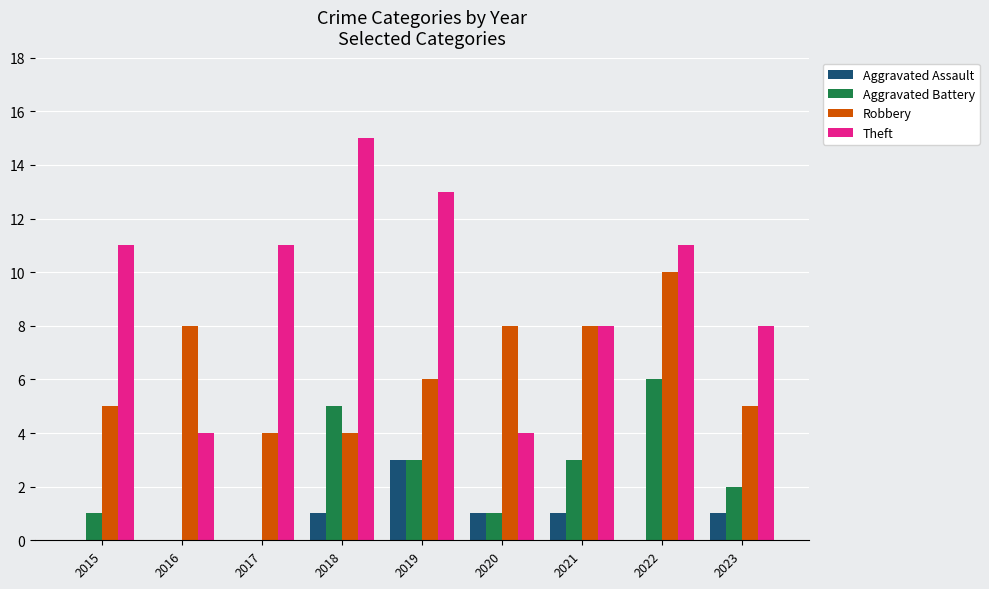

What is the difference between the Theft values at 2022 and 2018?

4